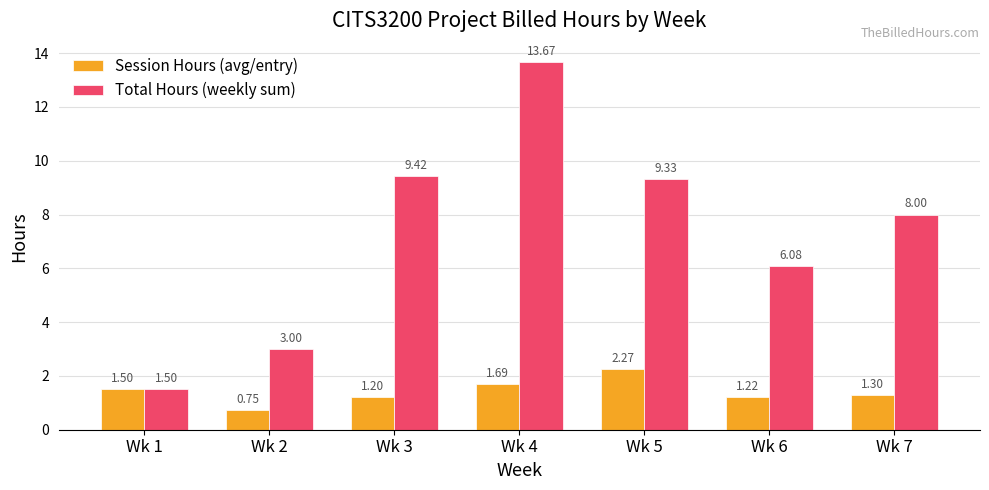

List the labels in order of Session Hours (avg/entry) value, smallest first.

Wk 2, Wk 3, Wk 6, Wk 7, Wk 1, Wk 4, Wk 5